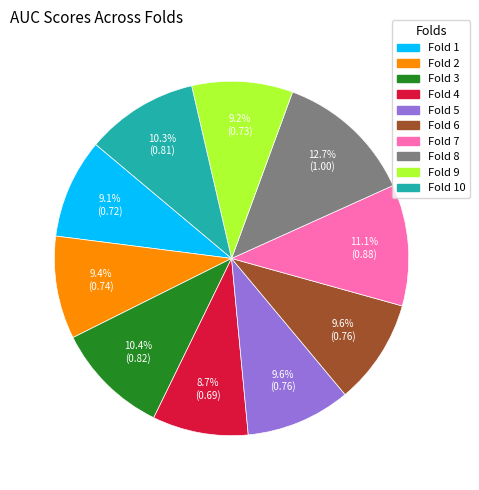

Does any single category account for the majority?

No